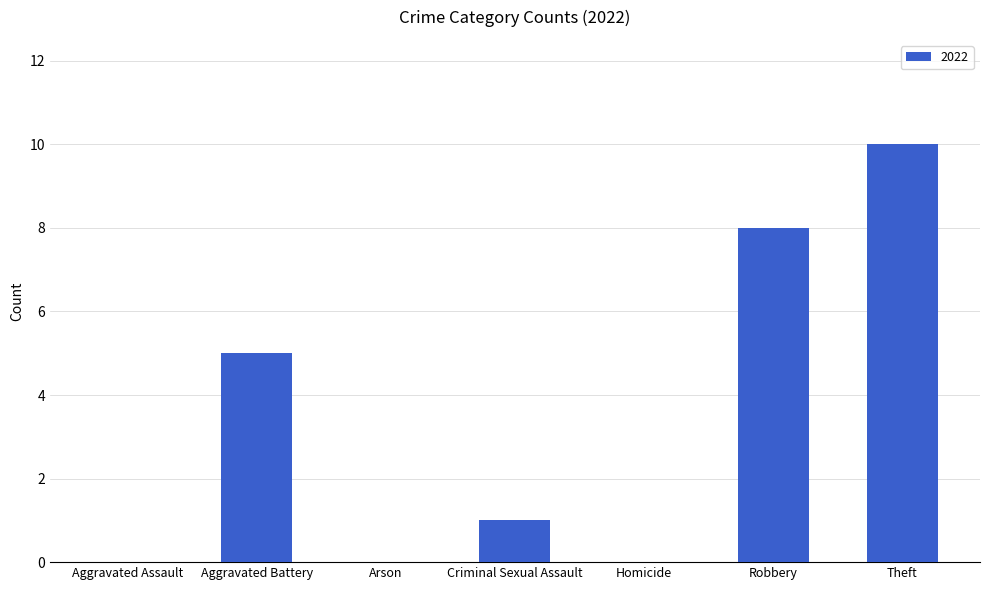

How many categories are shown in the chart?

7